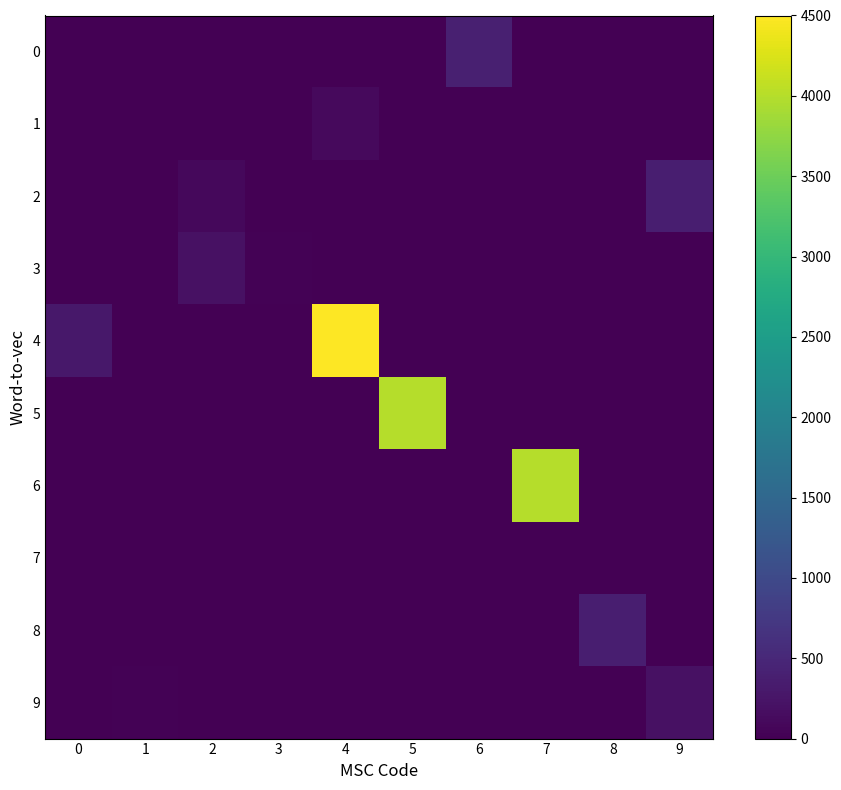

Between 4 and 7, which series saw the biggest shift?

4